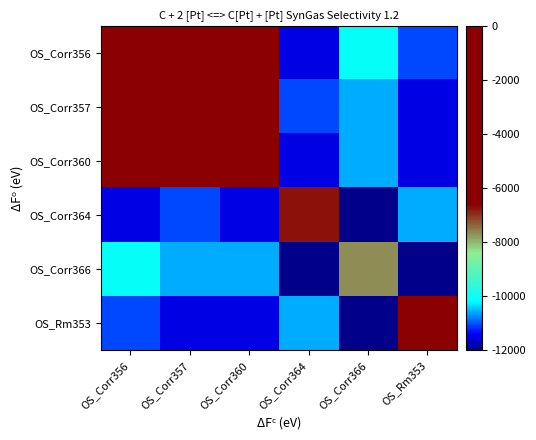

Reading right to left, extract all data points from this chart.

OS_Corr356: OS_Rm353=-11040.0	OS_Corr366=-10080.0	OS_Corr364=-11520.0	OS_Corr360=-2400.0	OS_Corr357=-5280.0	OS_Corr356=-480.0
OS_Corr357: OS_Rm353=-11520.0	OS_Corr366=-10560.0	OS_Corr364=-11040.0	OS_Corr360=-4800.0	OS_Corr357=-2880.0	OS_Corr356=-5280.0
OS_Corr360: OS_Rm353=-11520.0	OS_Corr366=-10560.0	OS_Corr364=-11520.0	OS_Corr360=-960.0	OS_Corr357=-4800.0	OS_Corr356=-2400.0
OS_Corr364: OS_Rm353=-10560.0	OS_Corr366=-12000.0	OS_Corr364=-6720.0	OS_Corr360=-11520.0	OS_Corr357=-11040.0	OS_Corr356=-11520.0
OS_Corr366: OS_Rm353=-12000.0	OS_Corr366=-7680.0	OS_Corr364=-12000.0	OS_Corr360=-10560.0	OS_Corr357=-10560.0	OS_Corr356=-10080.0
OS_Rm353: OS_Rm353=-3360.0	OS_Corr366=-12000.0	OS_Corr364=-10560.0	OS_Corr360=-11520.0	OS_Corr357=-11520.0	OS_Corr356=-11040.0